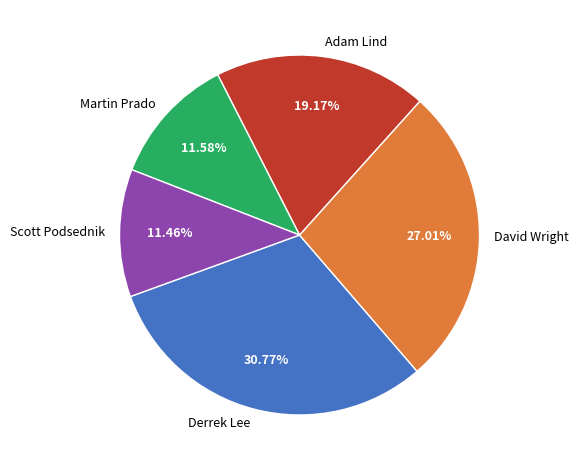

To the nearest percent, what percentage of the pie is David Wright?

27%